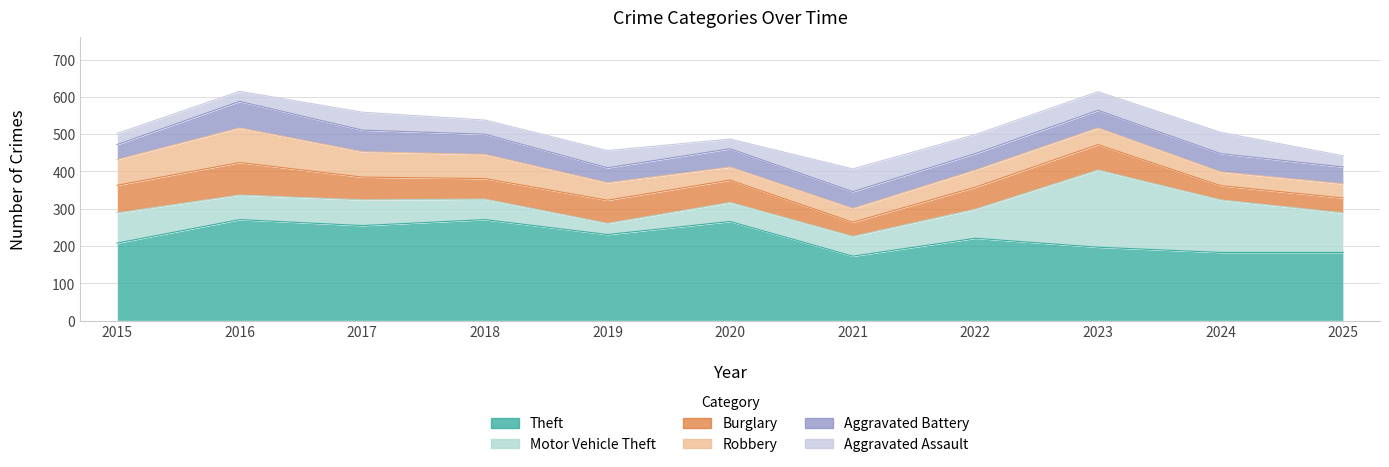

Reading left to right, what are all the values shown in this chart?

Theft: 2015=208	2016=271	2017=255	2018=271	2019=231	2020=266	2021=173	2022=221	2023=197	2024=183	2025=183
Motor Vehicle Theft: 2015=81	2016=66	2017=69	2018=55	2019=30	2020=51	2021=53	2022=78	2023=207	2024=141	2025=106
Burglary: 2015=74	2016=87	2017=61	2018=55	2019=62	2020=60	2021=38	2022=59	2023=68	2024=38	2025=40
Robbery: 2015=69	2016=93	2017=68	2018=65	2019=47	2020=35	2021=37	2022=46	2023=45	2024=37	2025=38
Aggravated Battery: 2015=40	2016=71	2017=58	2018=54	2019=40	2020=49	2021=45	2022=44	2023=47	2024=49	2025=45
Aggravated Assault: 2015=30	2016=27	2017=48	2018=38	2019=46	2020=26	2021=61	2022=51	2023=50	2024=57	2025=30